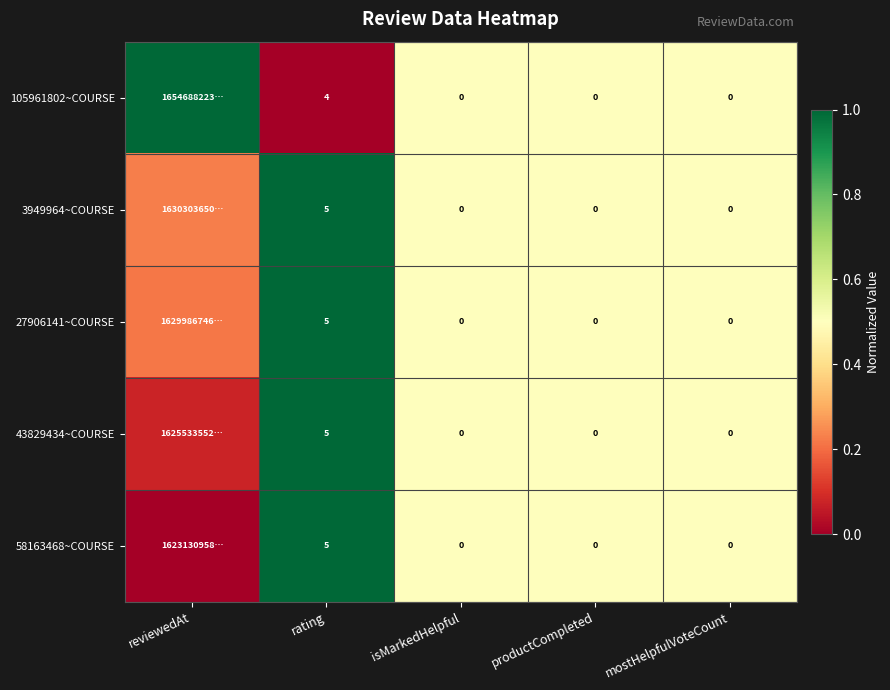

What is the difference between the highest and lowest values at reviewedAt?

1.0